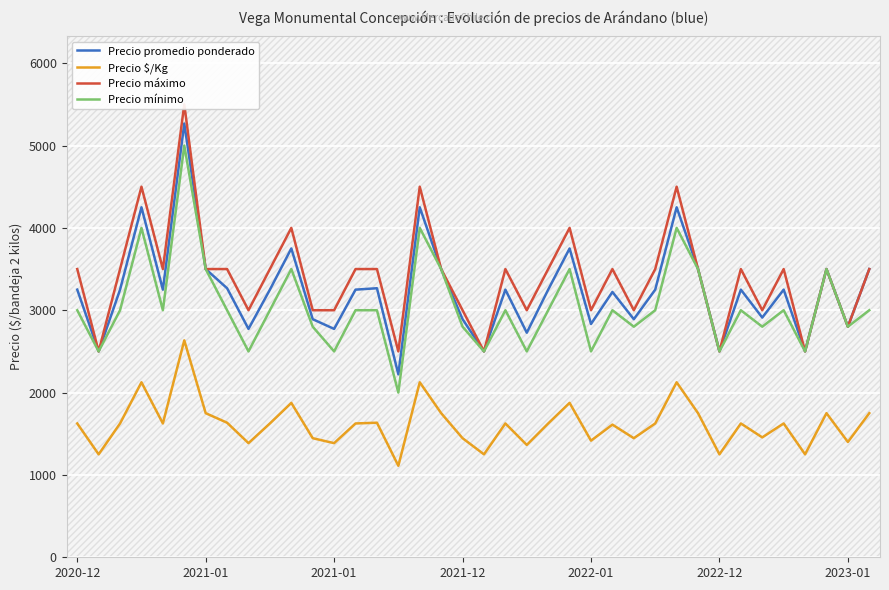

Is this an area chart (filled region under the line)?

No